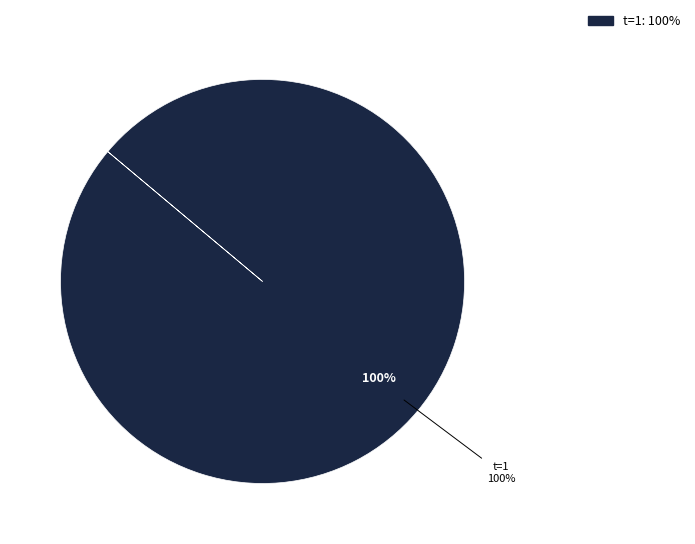

To the nearest percent, what portion does t=1 represent?

100%